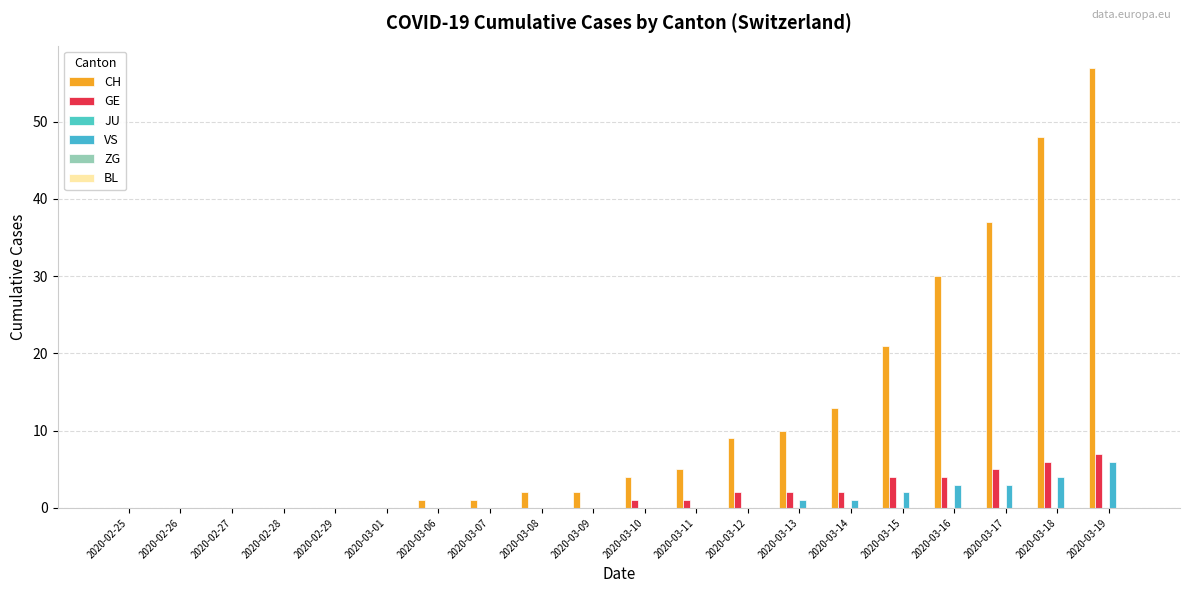

Which category has the highest value in the GE series?

2020-03-19